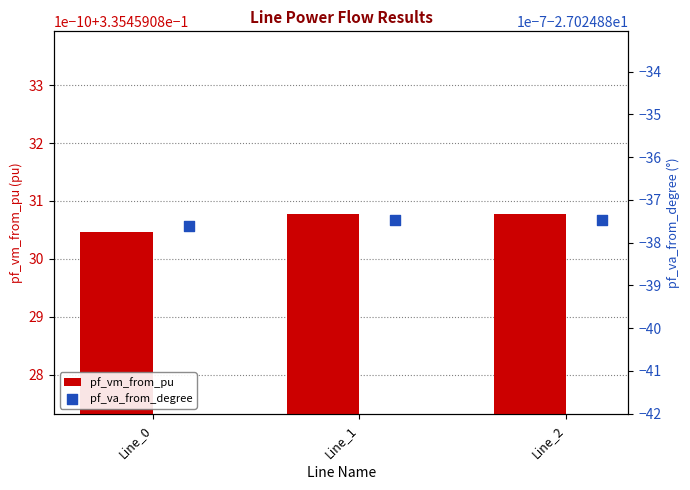

What are all the series names shown in the legend?

pf_vm_from_pu, pf_va_from_degree